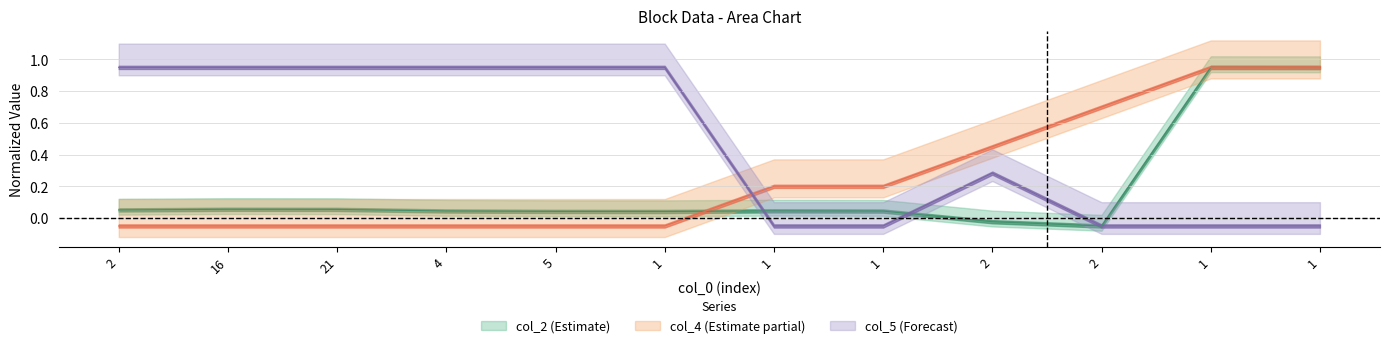

What is the average value of the col_2 series?

0.2